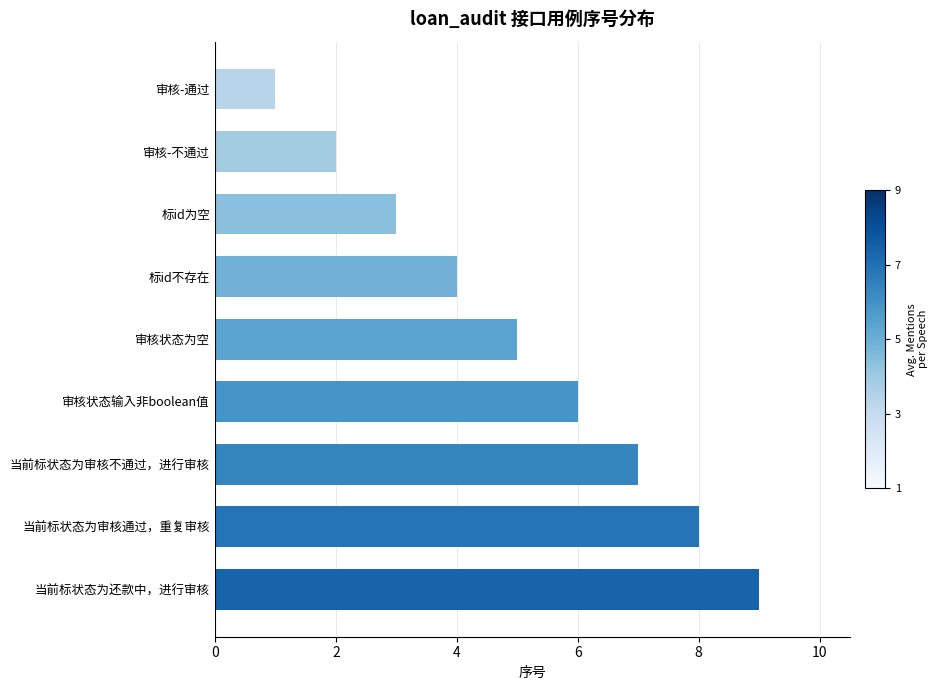

List the labels in order of value, largest first.

当前标状态为还款中，进行审核, 当前标状态为审核通过，重复审核, 当前标状态为审核不通过，进行审核, 审核状态输入非boolean值, 审核状态为空, 标id不存在, 标id为空, 审核-不通过, 审核-通过